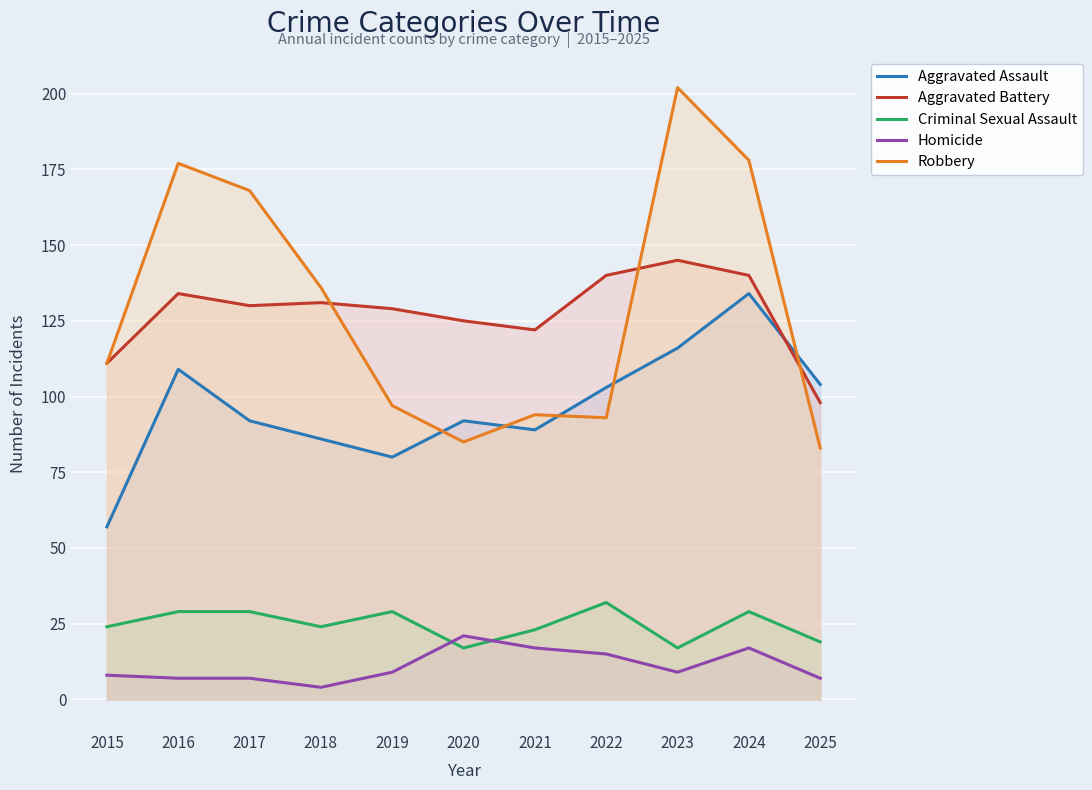

Which series has the largest range (max minus min)?

Robbery